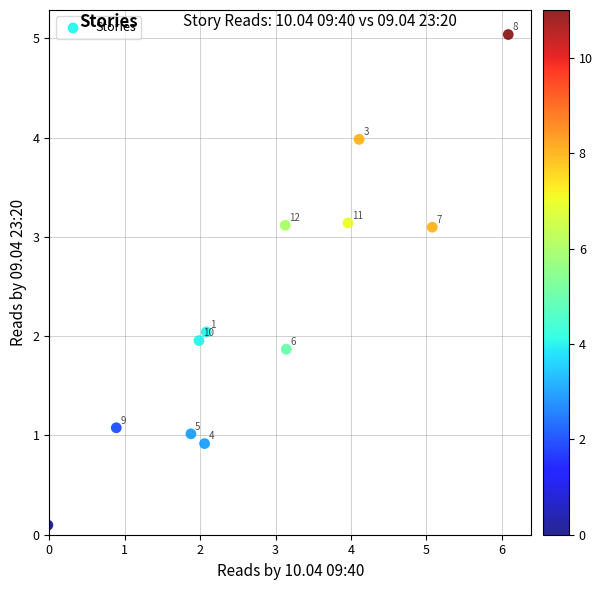

What Y value in the scatter plot is closest to 2?

2.0